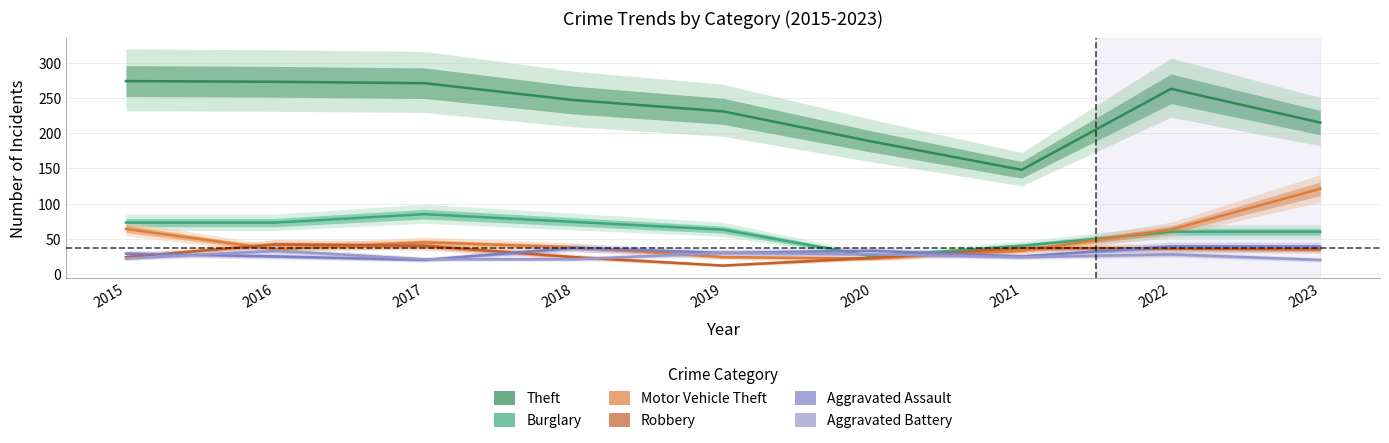

Reading left to right, list all the values displayed in this chart.

Theft: 2015=274	2016=273	2017=271	2018=247	2019=231	2020=188	2021=148	2022=263	2023=215
Burglary: 2015=73	2016=73	2017=85	2018=74	2019=63	2020=25	2021=40	2022=60	2023=60
Motor Vehicle Theft: 2015=64	2016=35	2017=45	2018=38	2019=24	2020=22	2021=33	2022=63	2023=121
Robbery: 2015=24	2016=42	2017=40	2018=24	2019=12	2020=23	2021=37	2022=36	2023=35
Aggravated Assault: 2015=29	2016=25	2017=20	2018=37	2019=30	2020=33	2021=25	2022=39	2023=39
Aggravated Battery: 2015=22	2016=33	2017=21	2018=21	2019=30	2020=28	2021=24	2022=28	2023=20